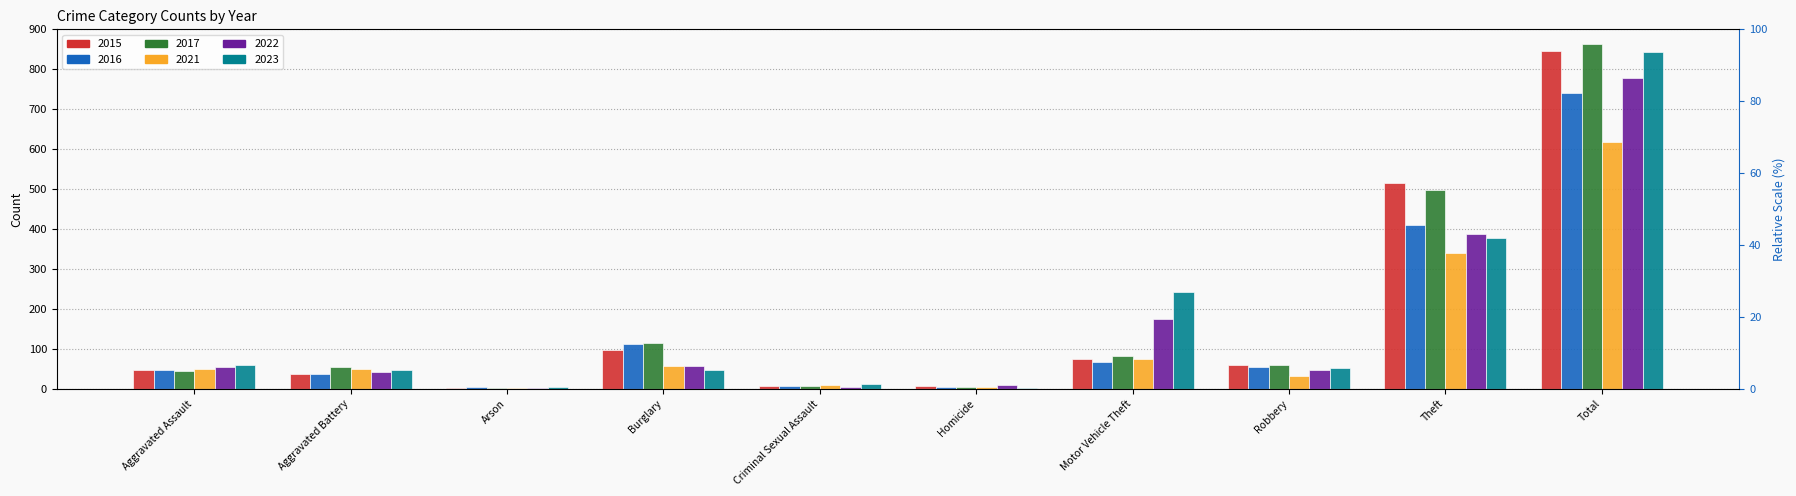

What value does the 2021 series have at Aggravated Battery, to the nearest 10?

50